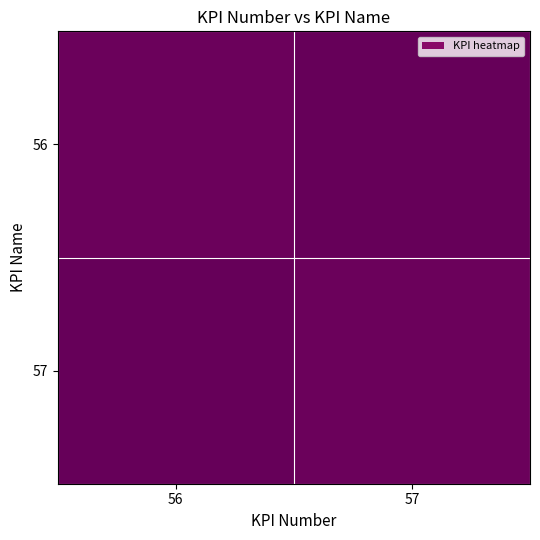

At which category does the chart reach its minimum across all series?

56